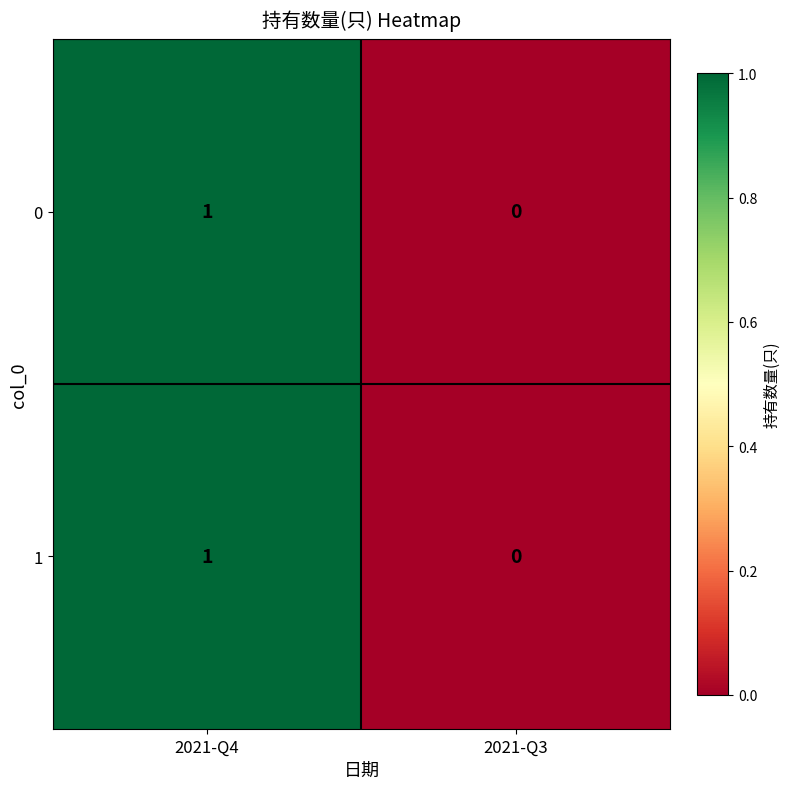

At which category does the chart reach its minimum across all series?

2021-Q3